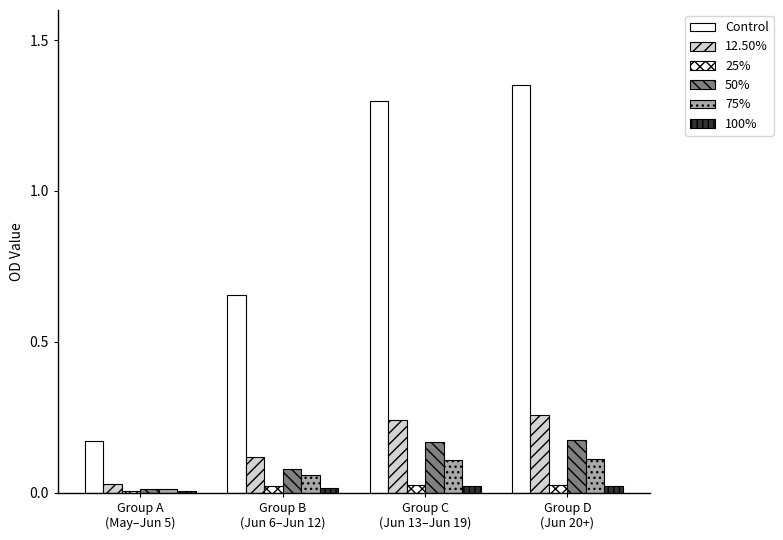

Are the bars horizontal?

No